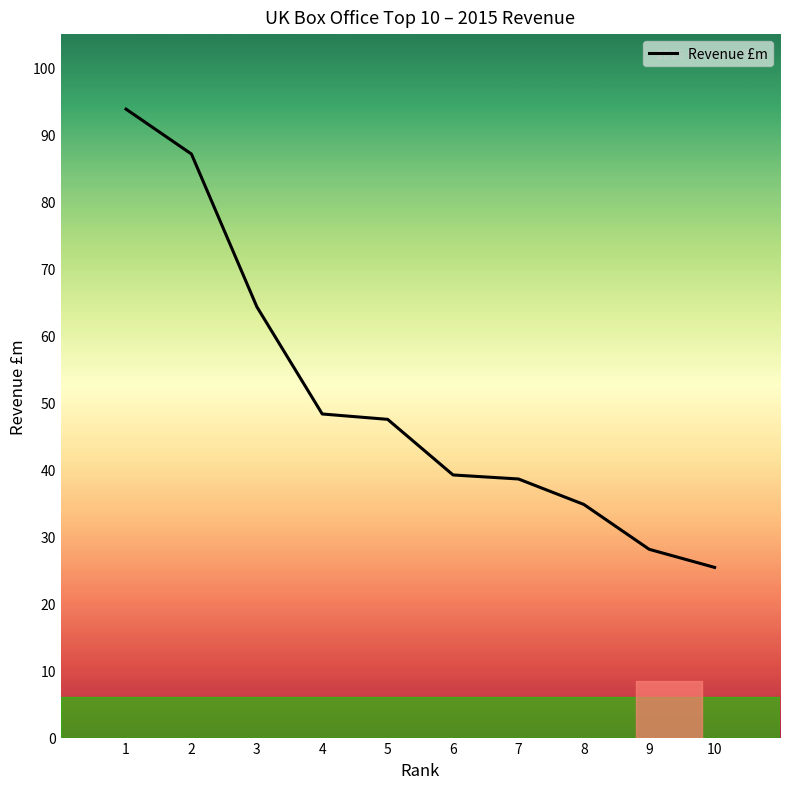

The chart shows a value of 135.1 at 2. True or false?

False